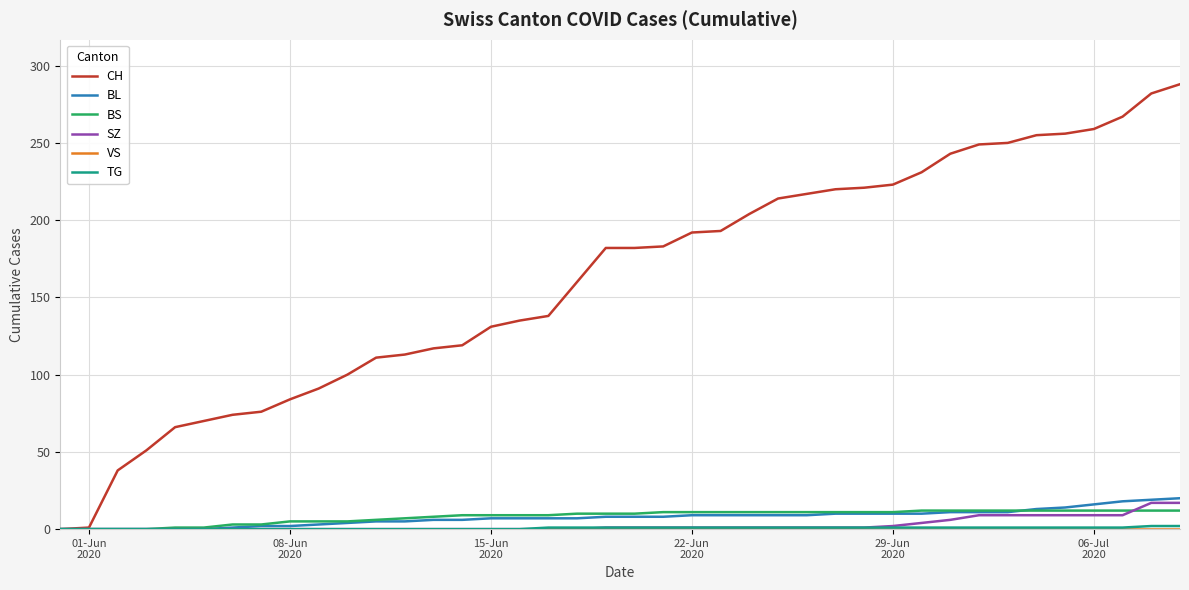

Which series has the largest total across all categories?

CH